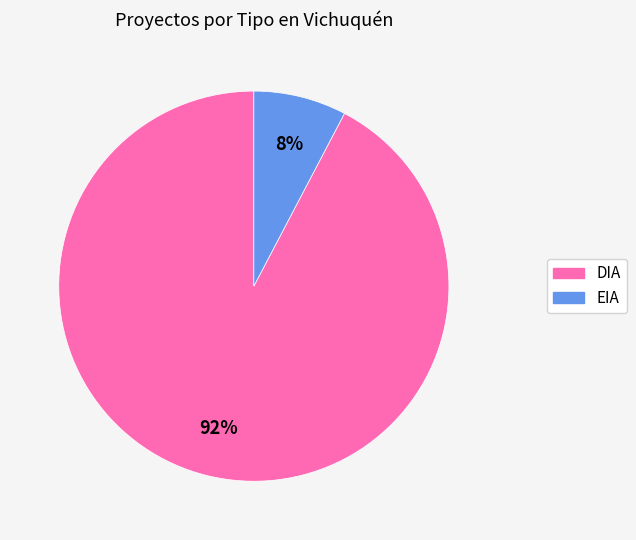

To the nearest percent, what percentage of the pie is EIA?

8%